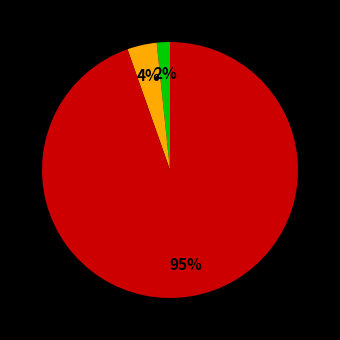

To the nearest percent, what is the average slice percentage?

33%